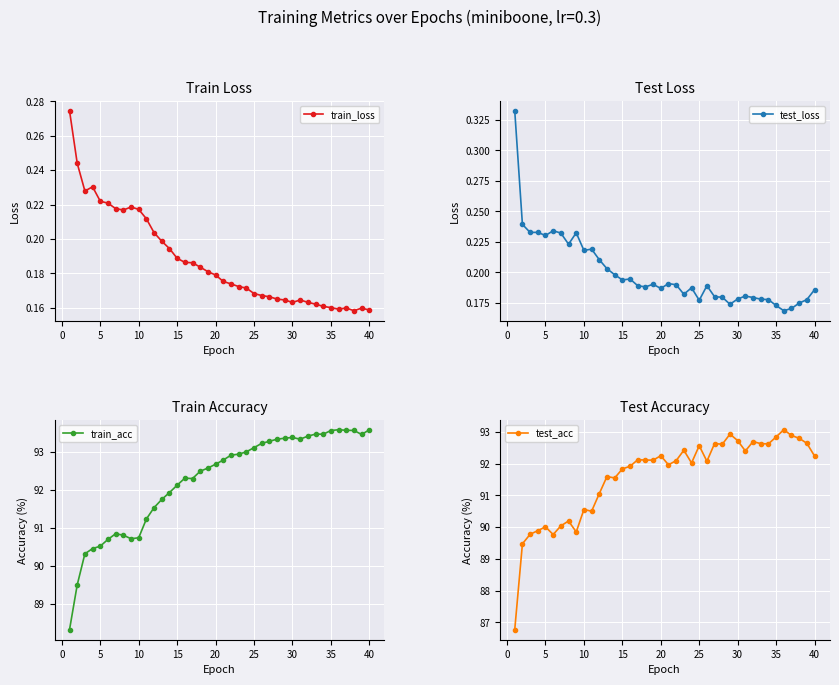

True or false: train_acc has a value of 26.5 at 40.

False